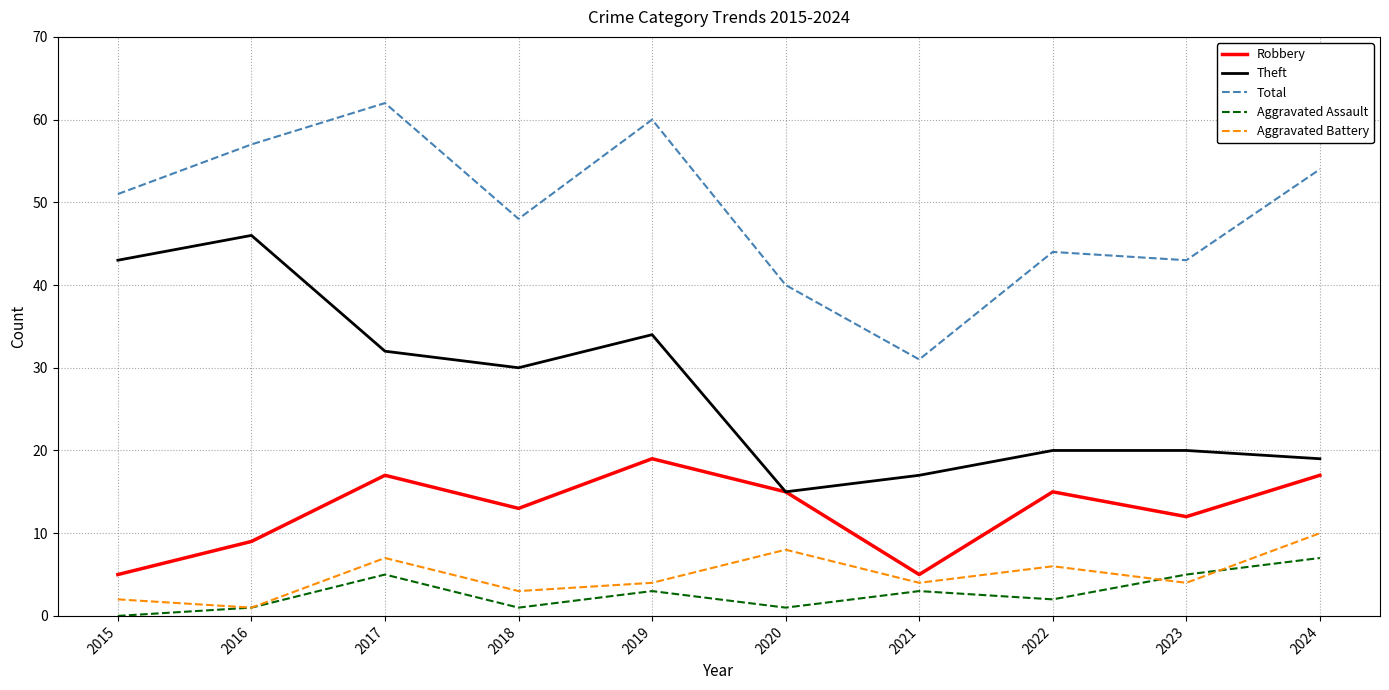

Which series changed the most between 2017 and 2018?

Total